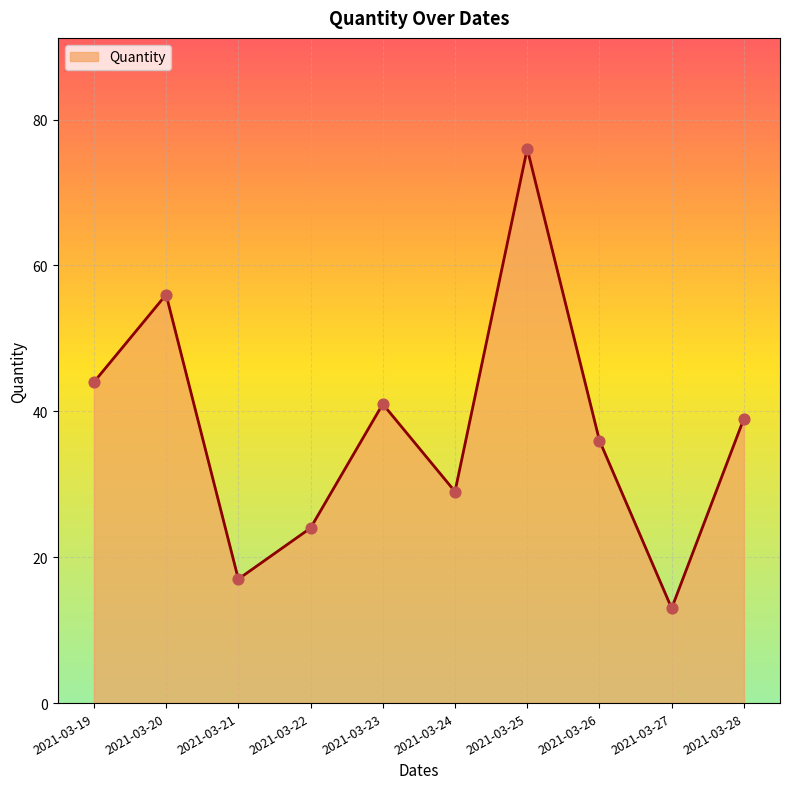

Approximately how many times larger is the value at 2021-03-20 compared to 2021-03-26?

1.6